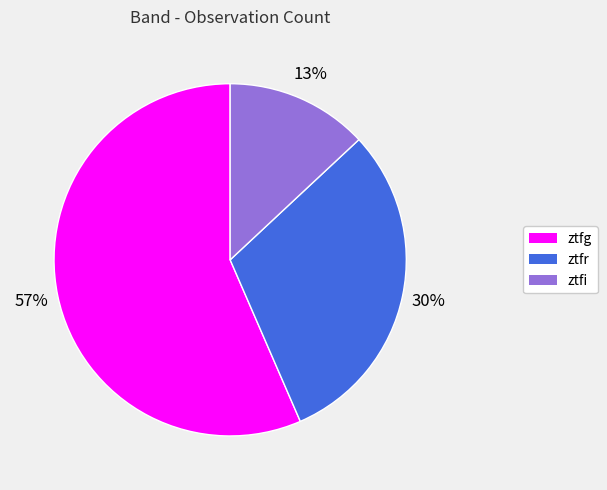

How many segments does this pie chart have?

3